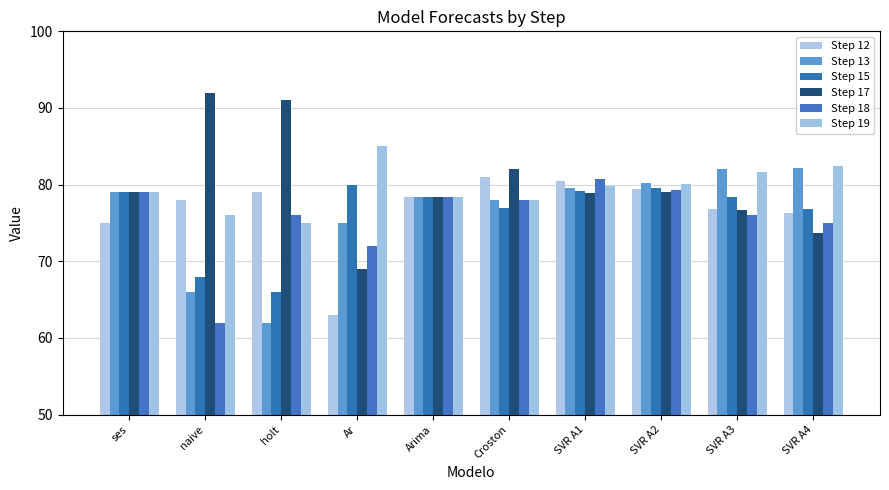

What is the difference between the maximum and minimum values in the Step 17 series?

23.0